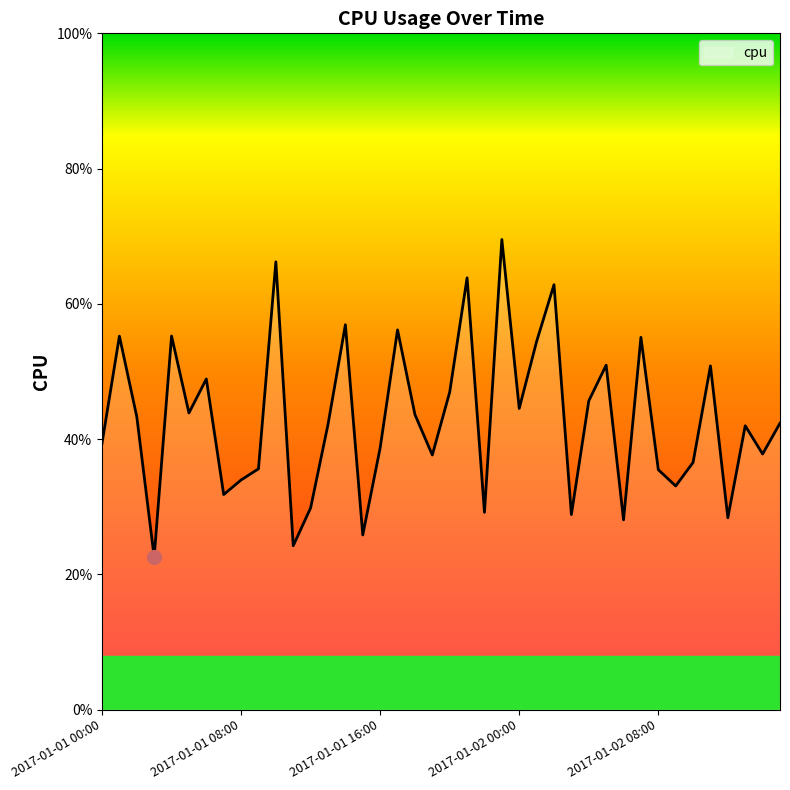

Does the chart have visible grid lines?

No